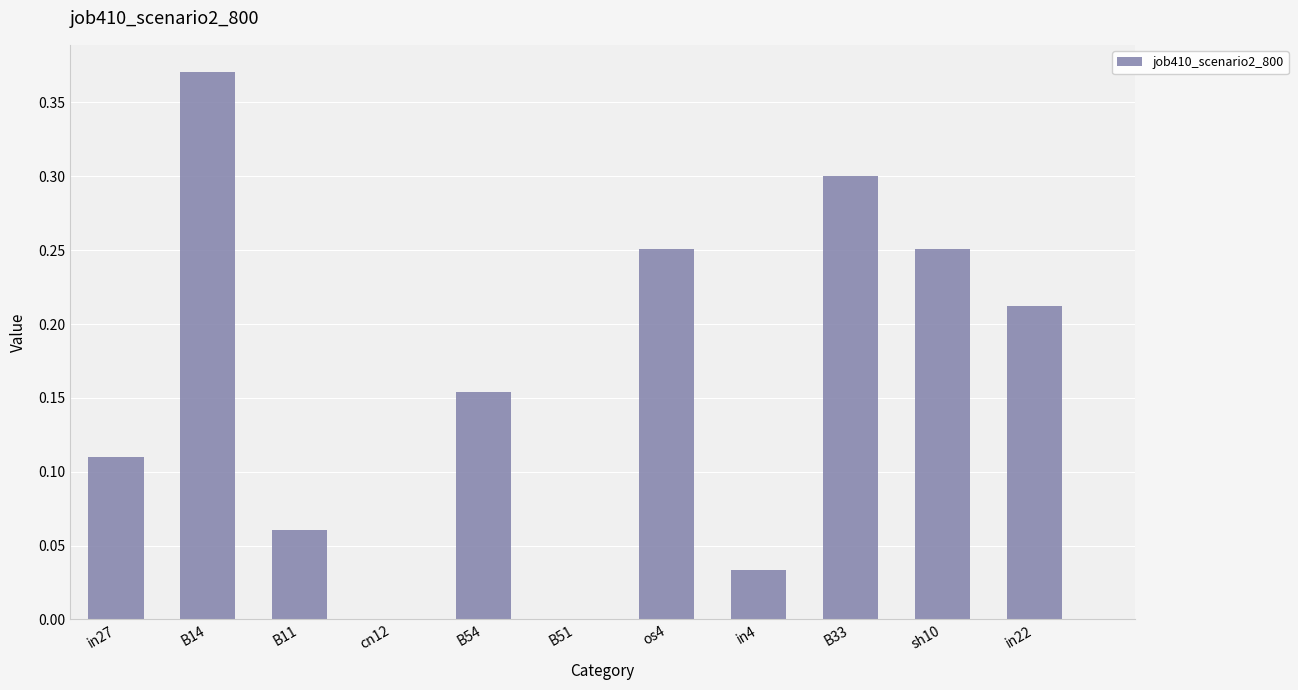

What is the sum of all values?

1.7